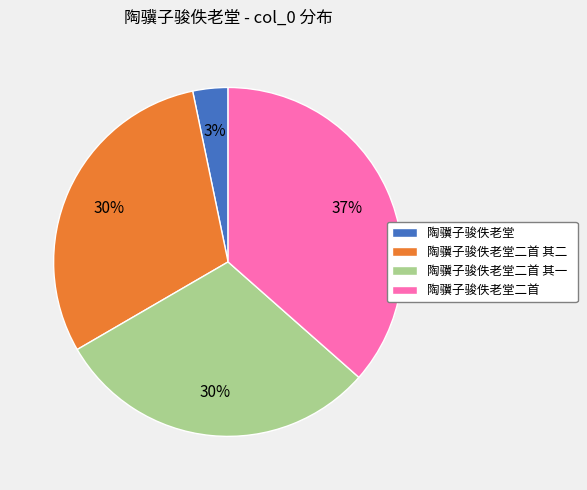

Which slice is the smallest?

陶骥子骏佚老堂